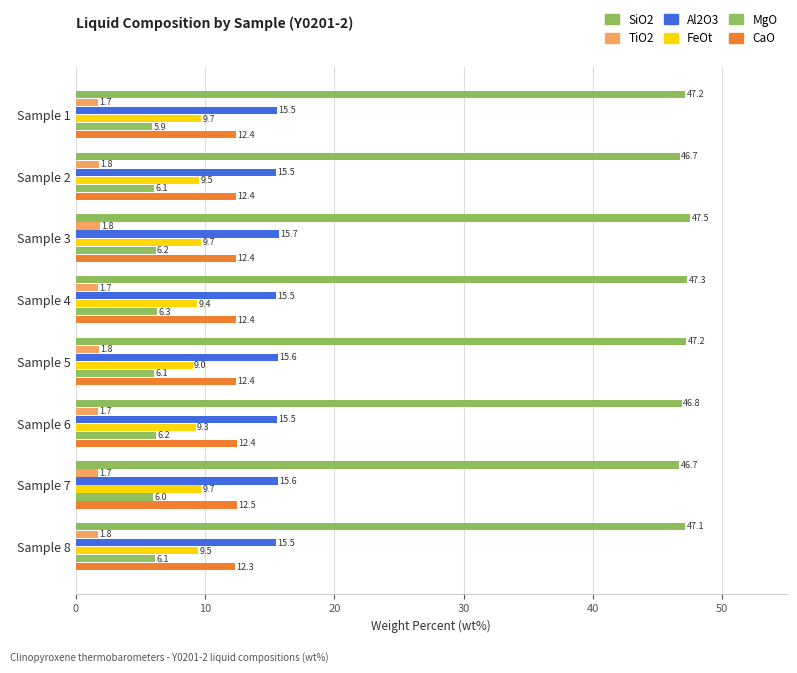

At which category does the chart reach its peak across all series?

Sample 3